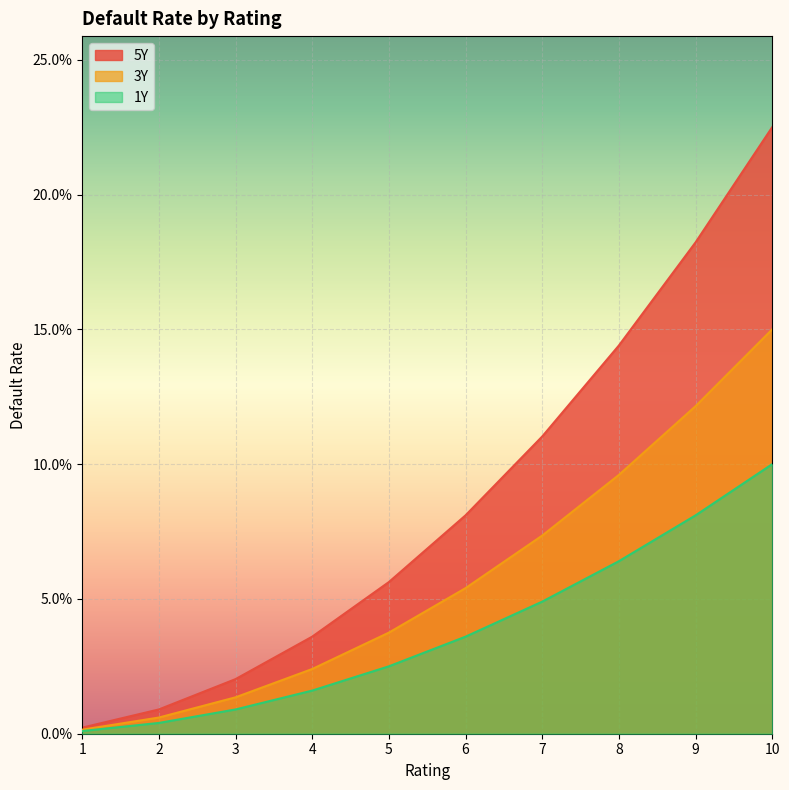

True or false: 1Y and 3Y cross at least once.

False